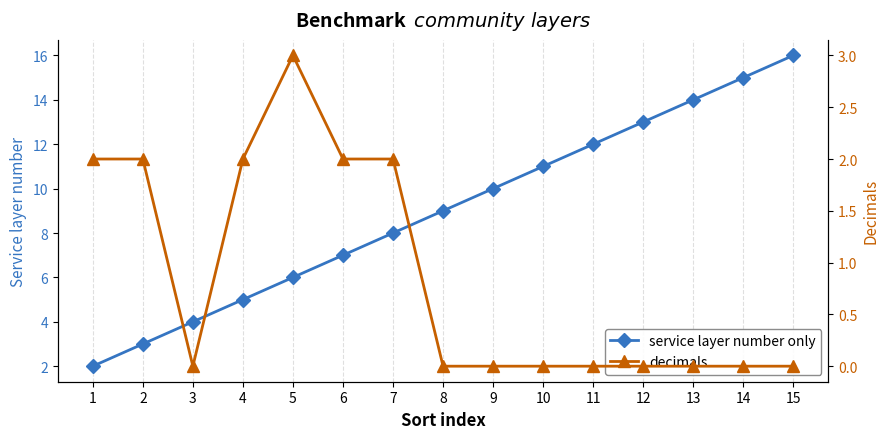

In decimals, how many points are higher than both neighbors (excluding endpoints)?

1